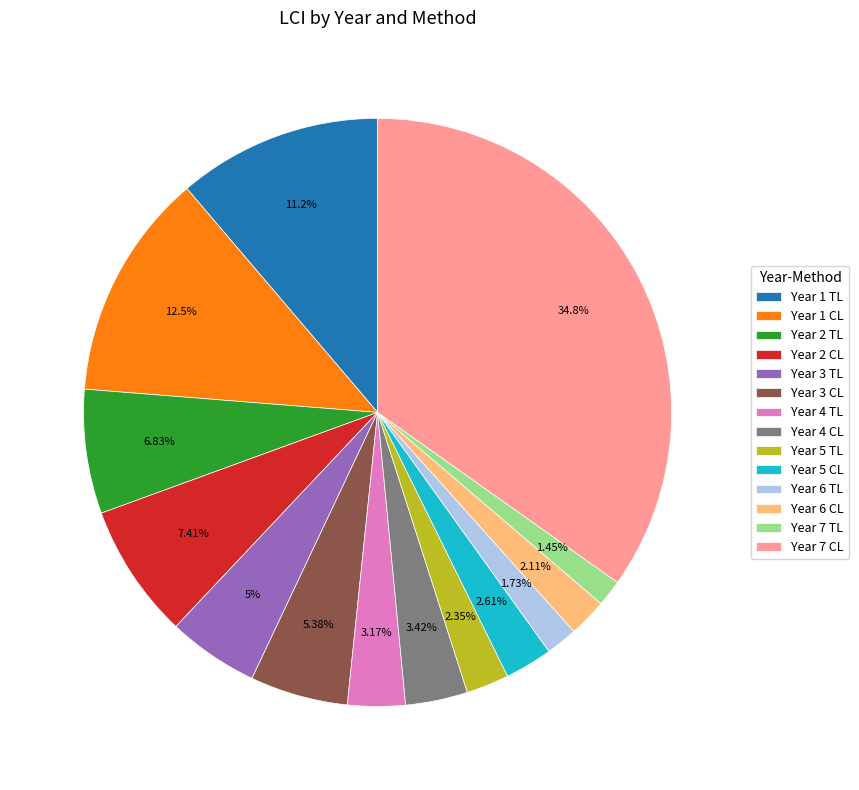

True or false: Year 5 TL accounts for 15% of the total.

False